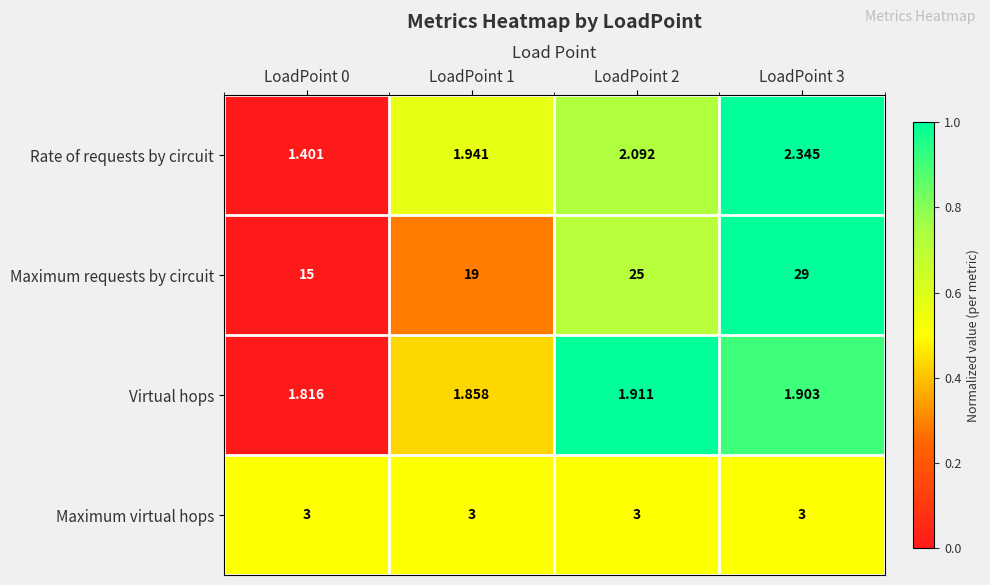

Rank the series at LoadPoint 3 from lowest to highest value.

Virtual hops, Rate of requests by circuit, Maximum virtual hops, Maximum requests by circuit